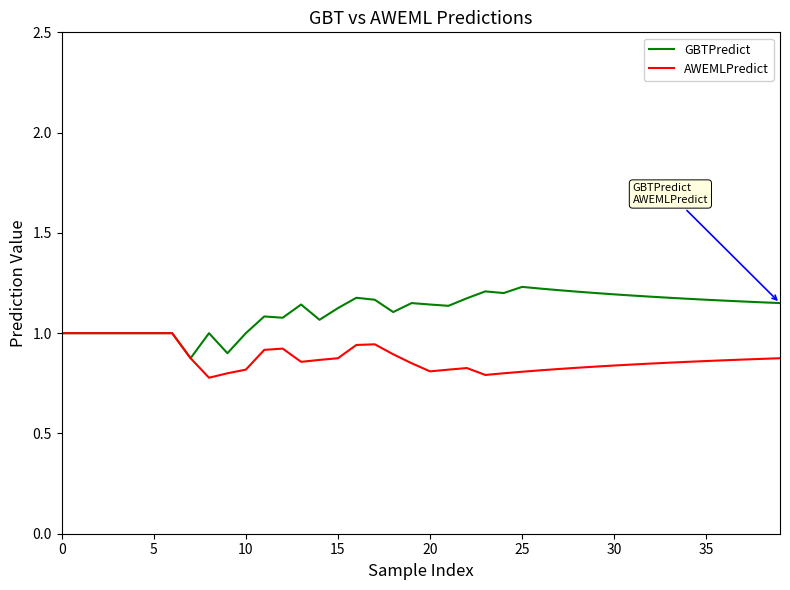

What is the highest value of the AWEMLPredict series?

1.0